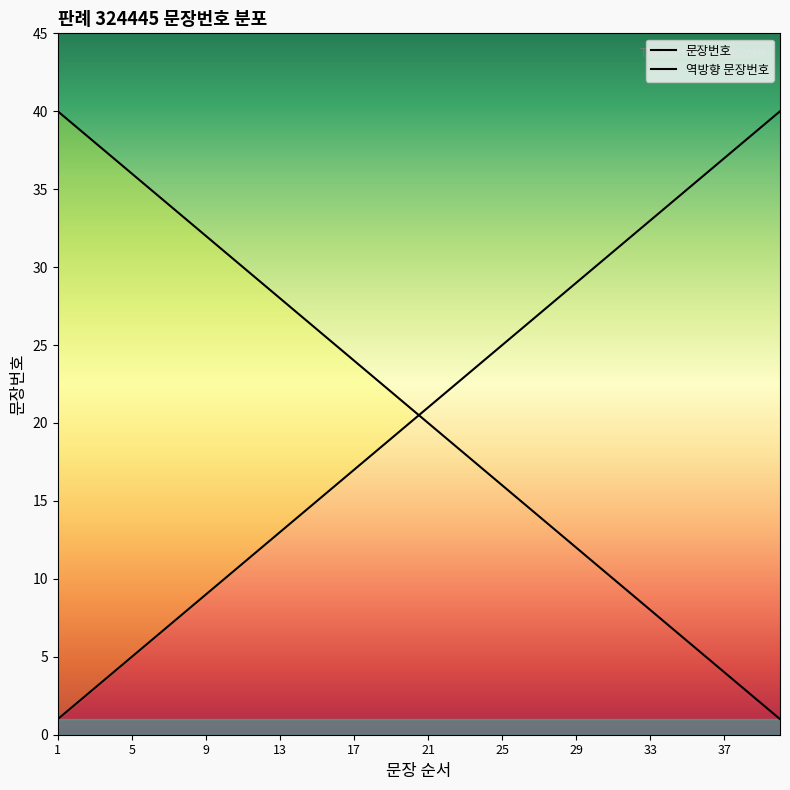

What is the sum of all values?

820